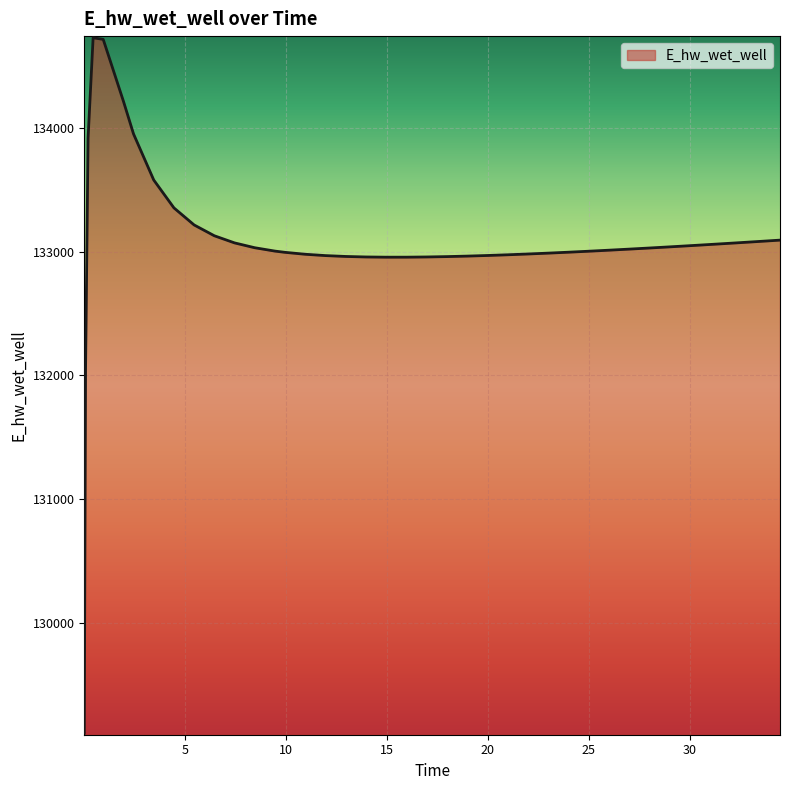

What is the difference between the maximum and minimum values?

5621.6